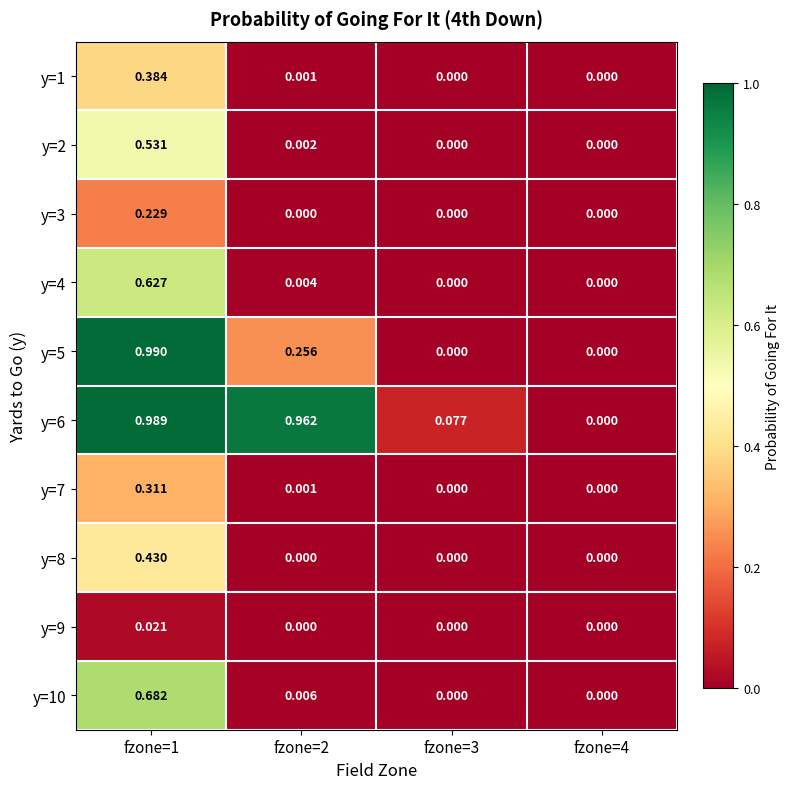

Count the number of data series in this chart.

10